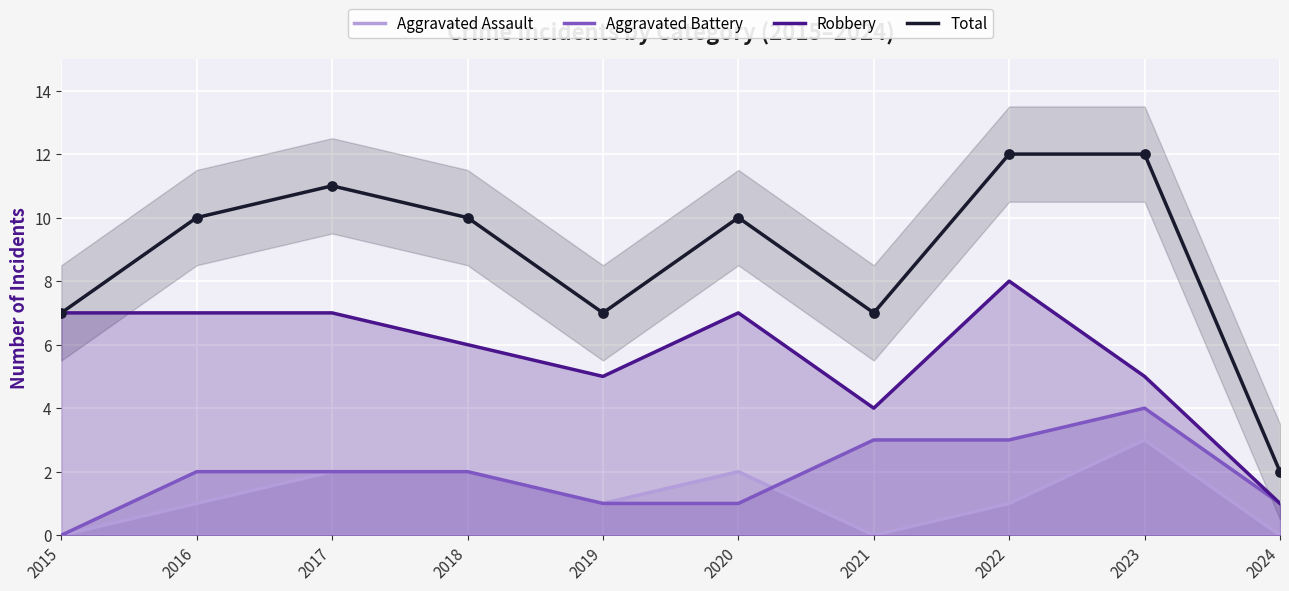

What are all the series names shown in the legend?

Aggravated Assault, Aggravated Battery, Robbery, Total